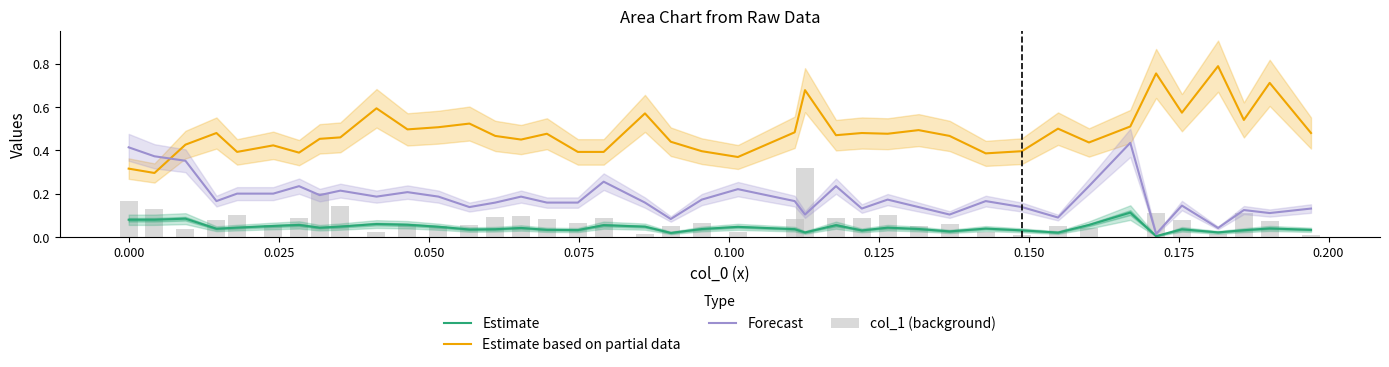

What is the value of the col_1 (background) bar at the 17th from the left?

0.1